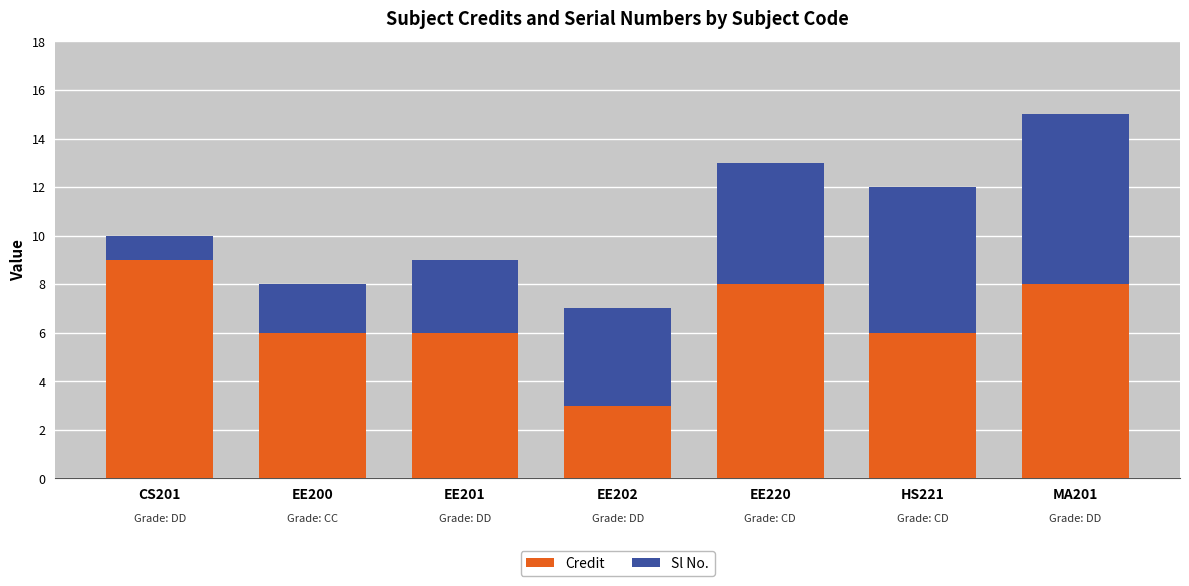

Reading right to left, list the values for the Credit series.

8	6	8	3	6	6	9